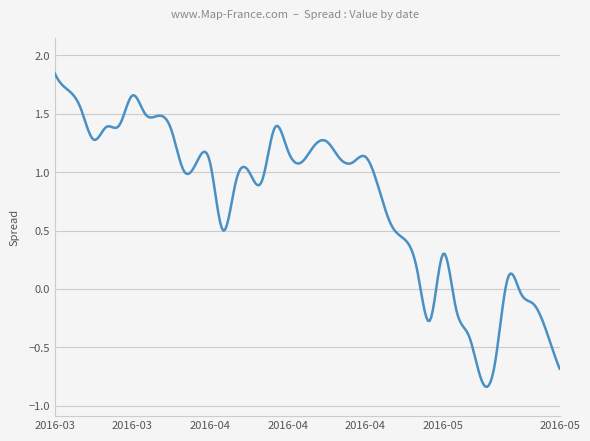

What is the difference between the maximum and minimum values?

2.7